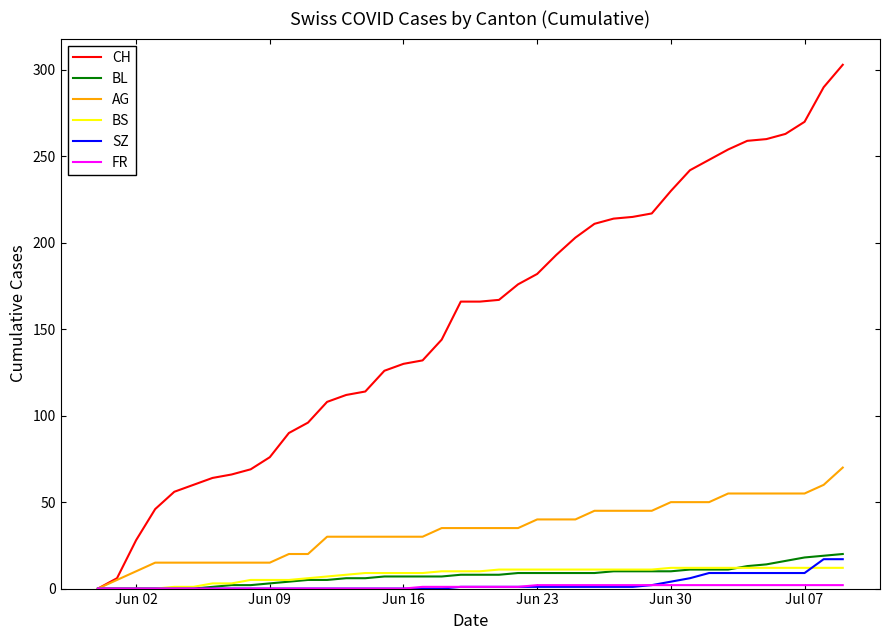

How many series are shown in this chart?

6